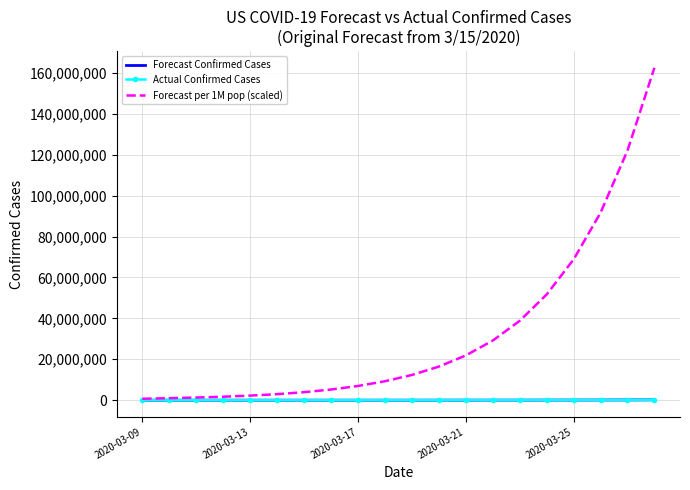

Which series has the largest total across all categories?

Forecast per 1M pop (scaled)